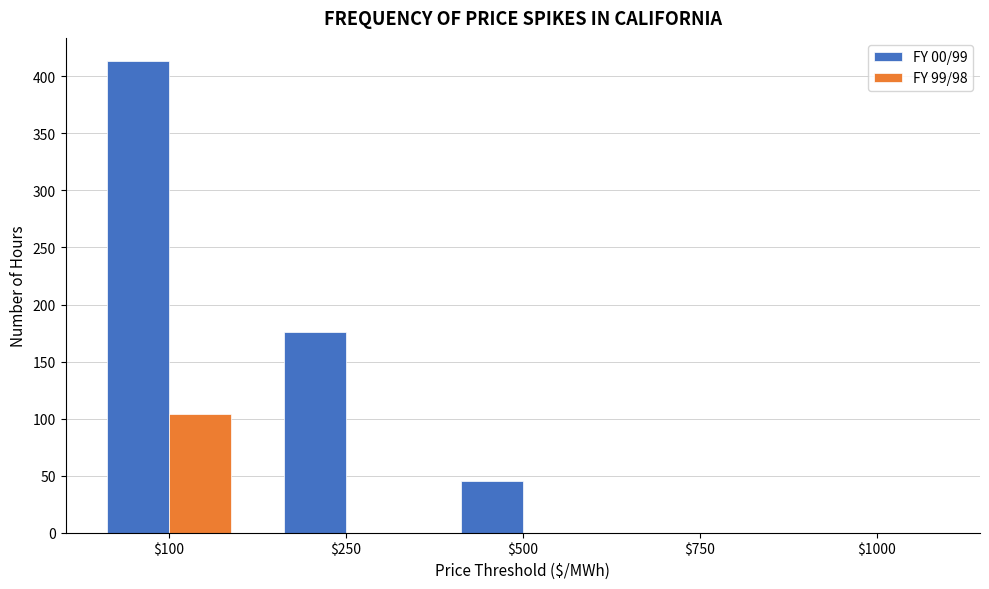

Which category has the highest value across all series?

$100